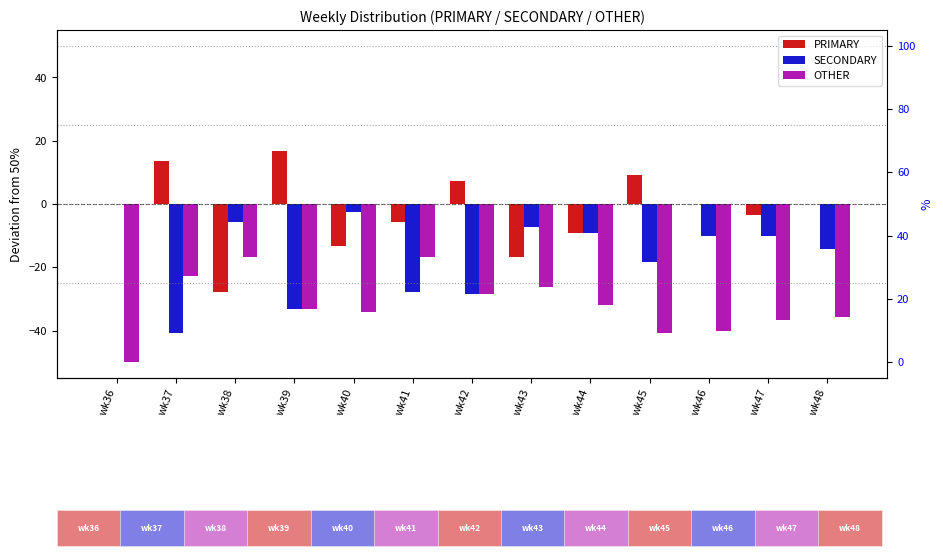

Which category has the highest value across all series?

wk39